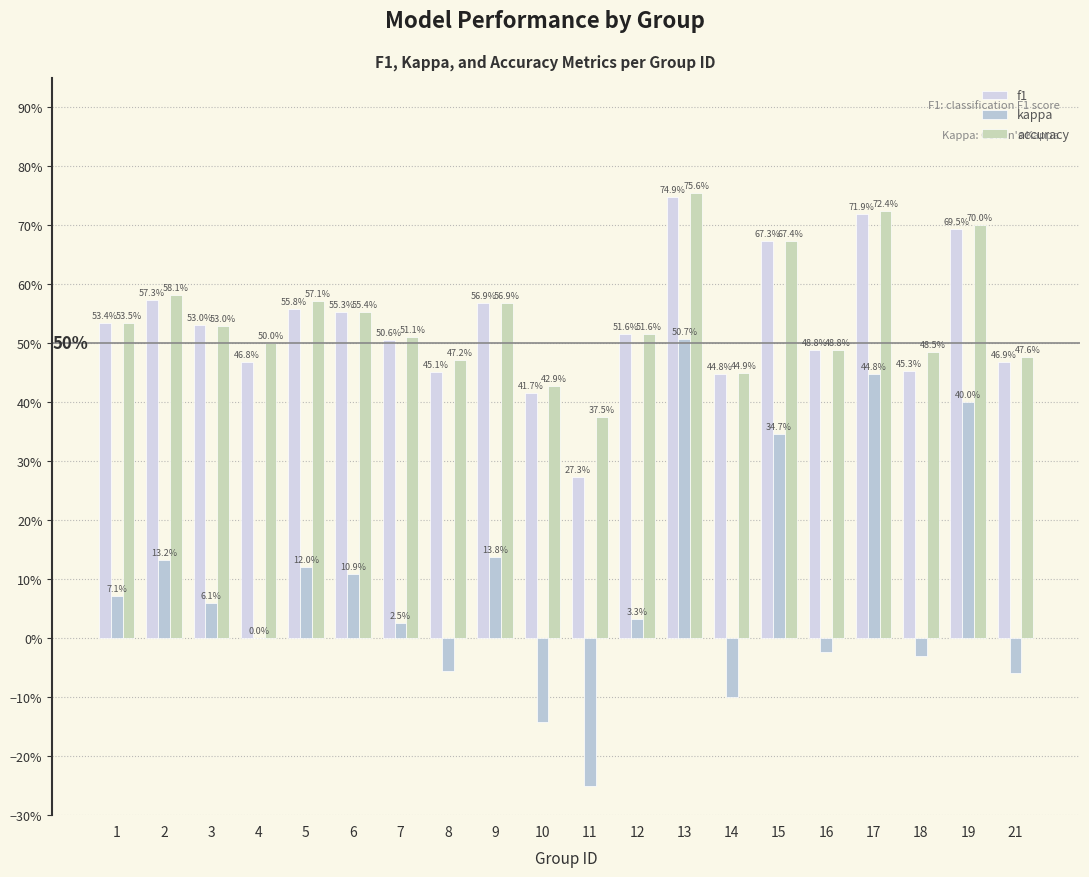

Does the chart contain stacked bars?

No